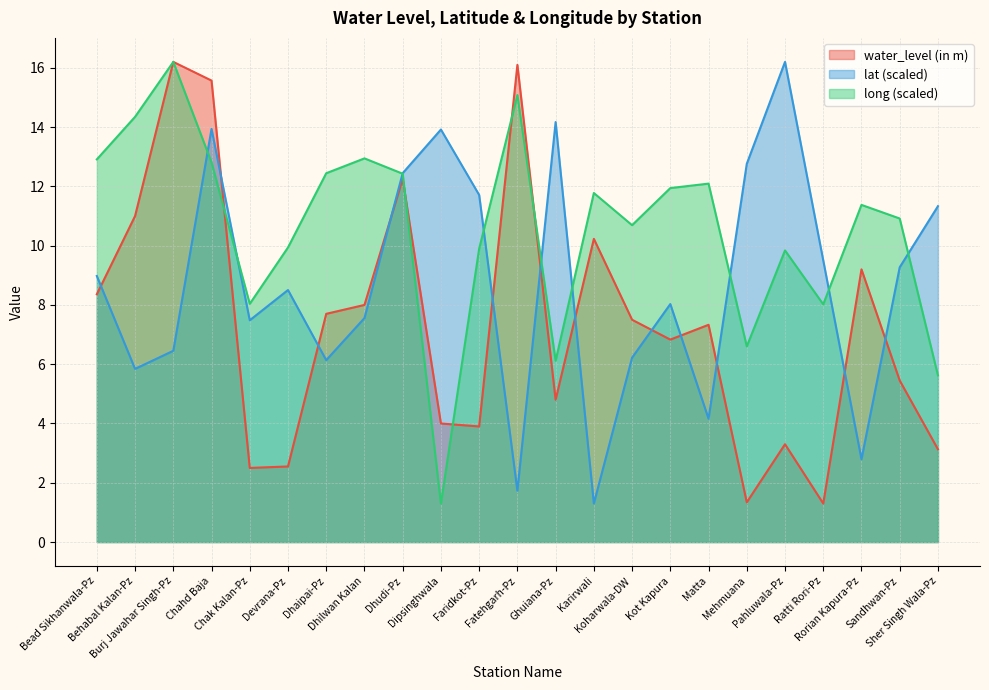

At which label is lat closest to 8?

Kot Kapura